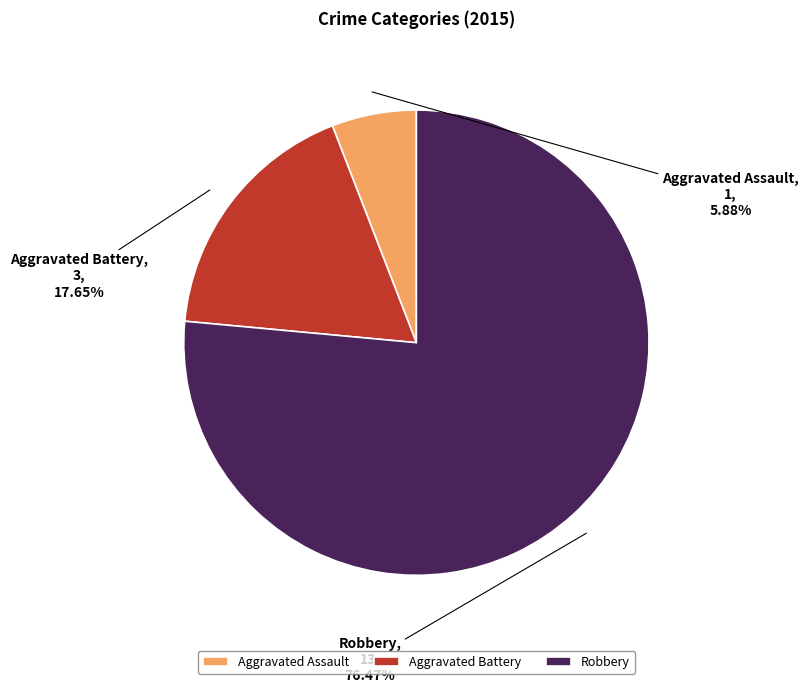

To the nearest percent, what percentage of the pie is Aggravated Assault?

6%